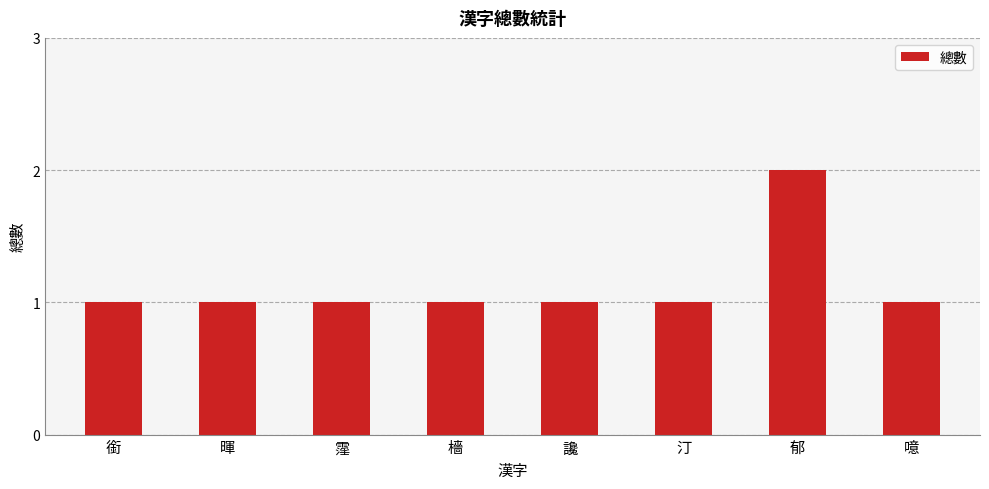

What is the label of the 1st bar from the left?

銜